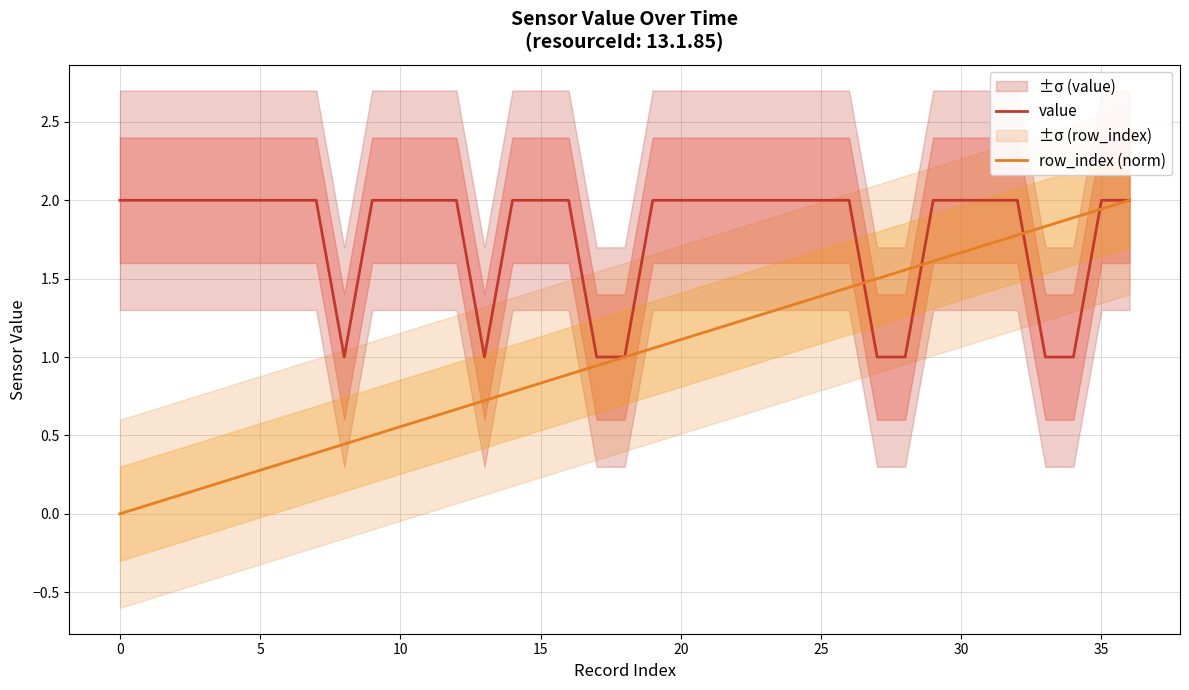

What is the minimum value for value?

1.0